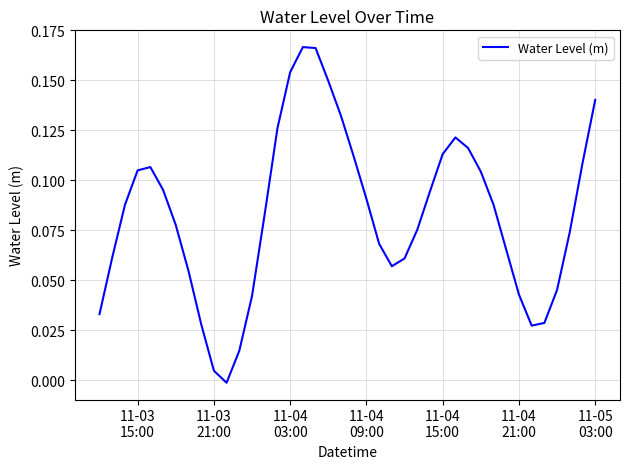

What is the value of the 33rd point from the left?

0.1